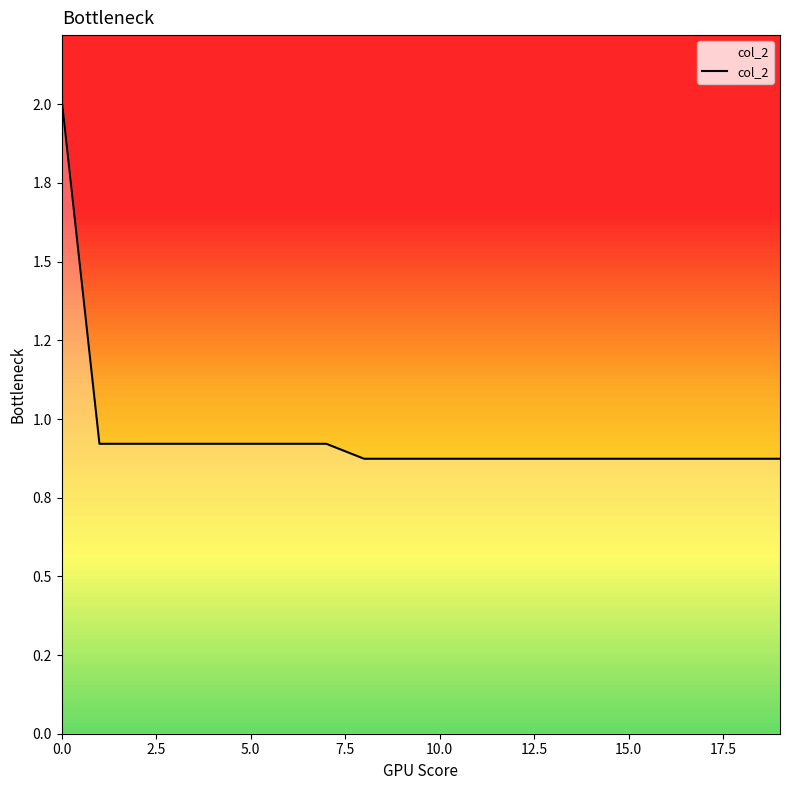

Is this an area chart (filled region under the line)?

No